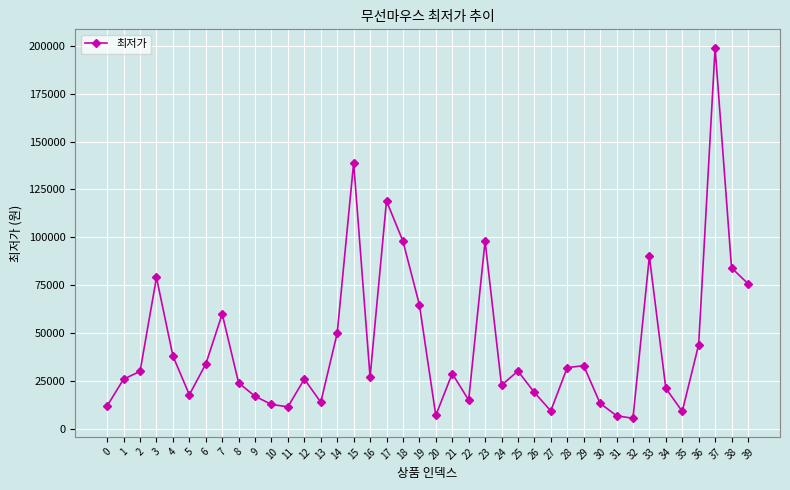

Where is the data nearest to the value 102185?

23